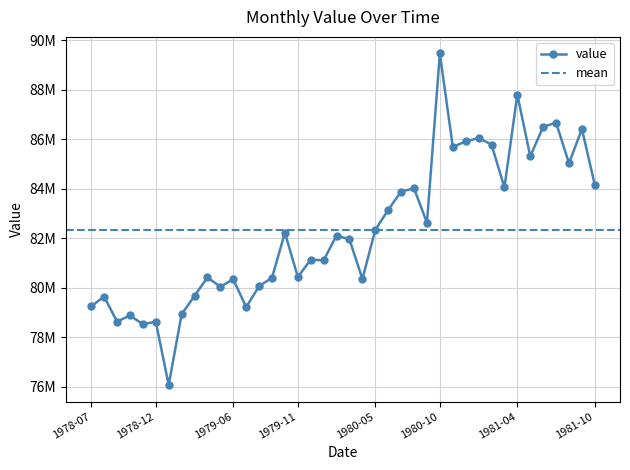

How many points are lower than both their immediate neighbors (excluding endpoints)?

13